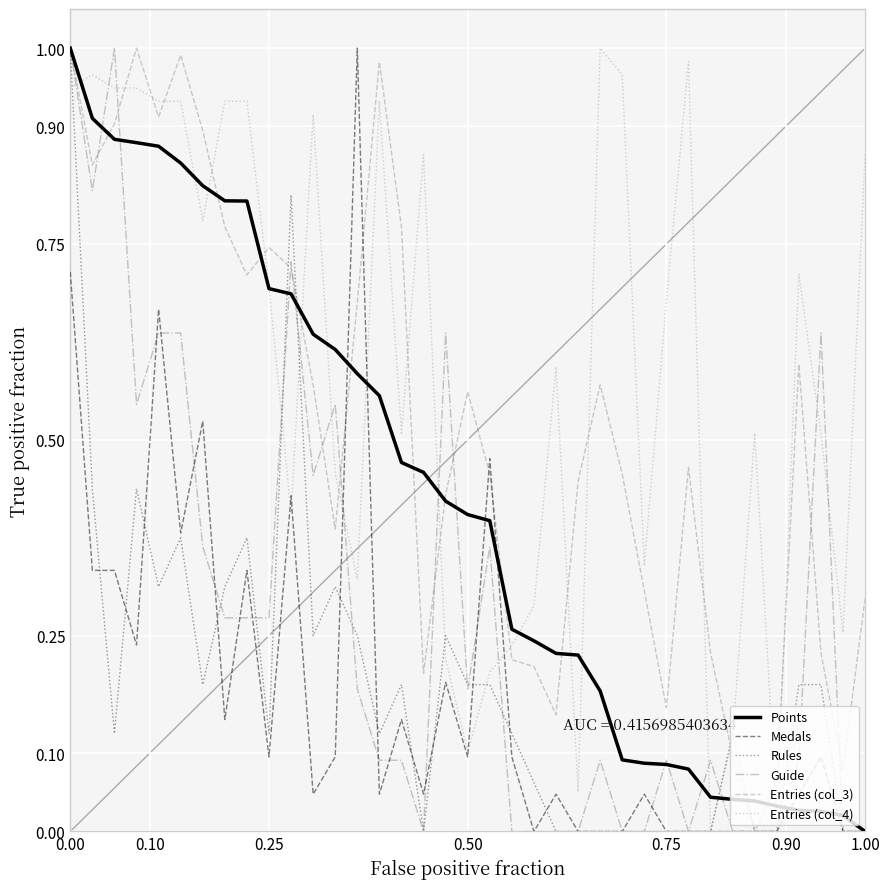

Which series ends up on top after the final intersection of Guide and Entries (col_4)?

Entries (col_4)